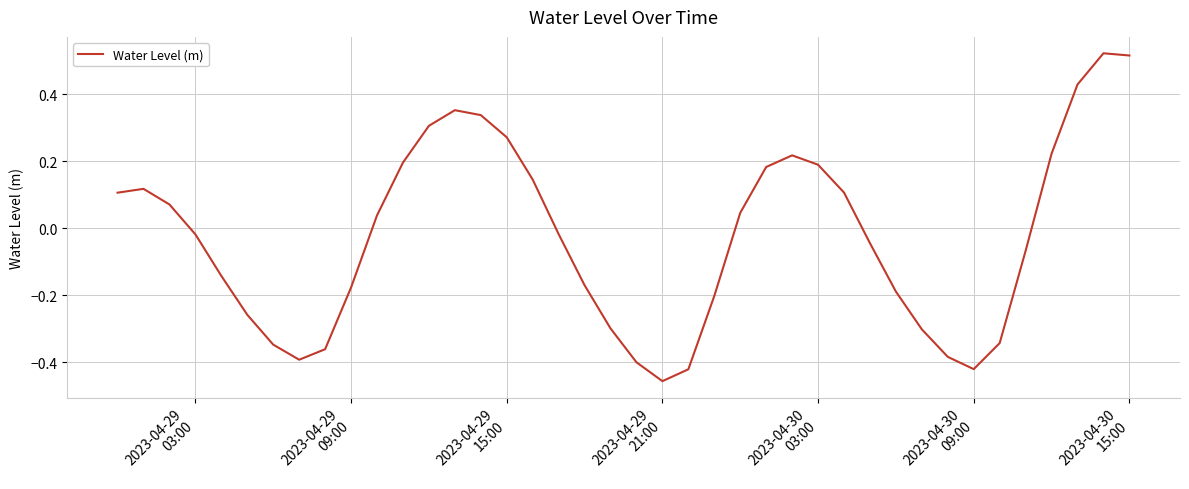

What is the difference between the maximum and minimum values?

1.0